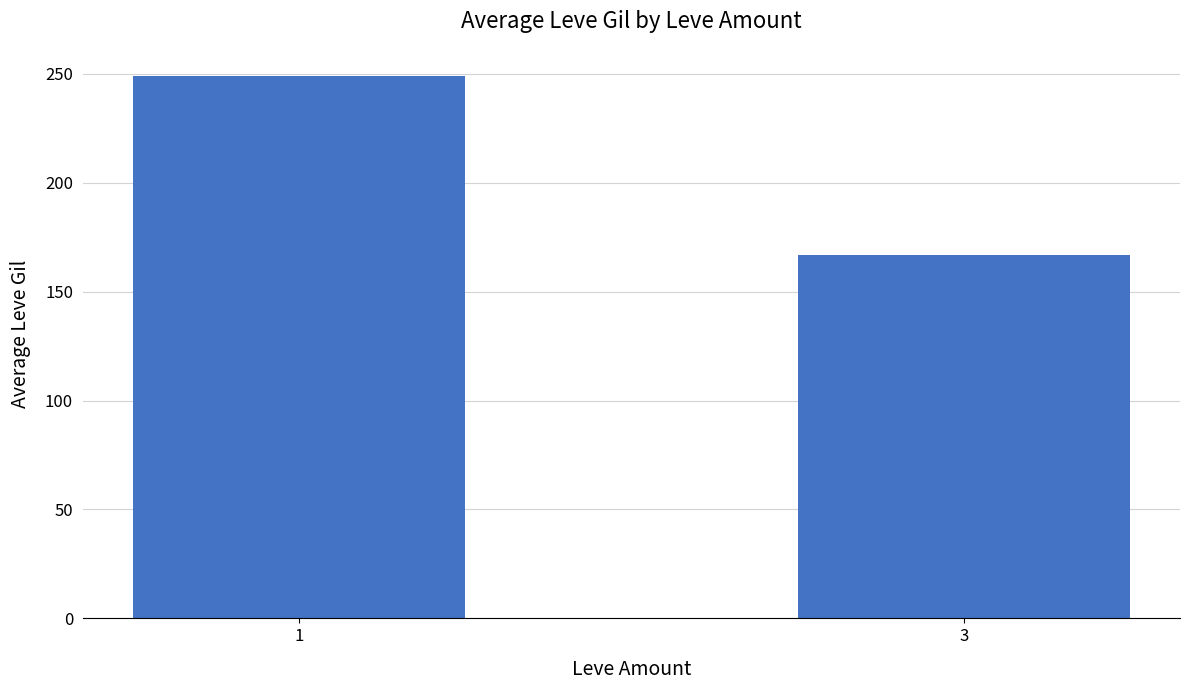

What is the greatest value displayed?

249